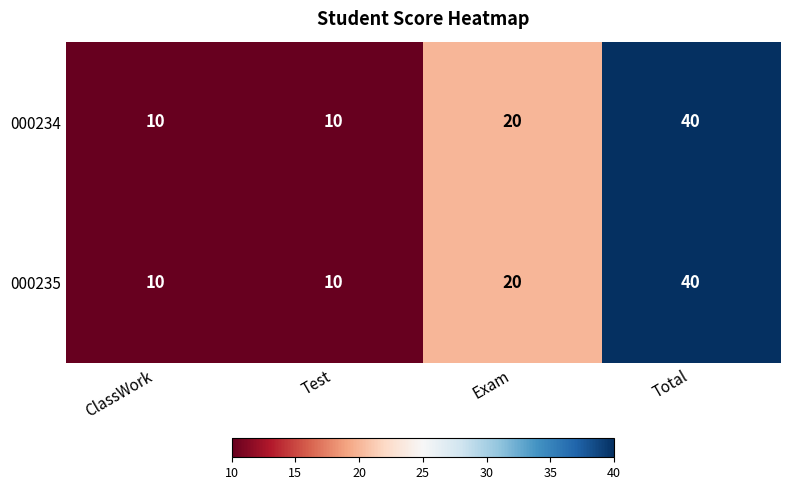

What is the total value across all series at Exam?

40